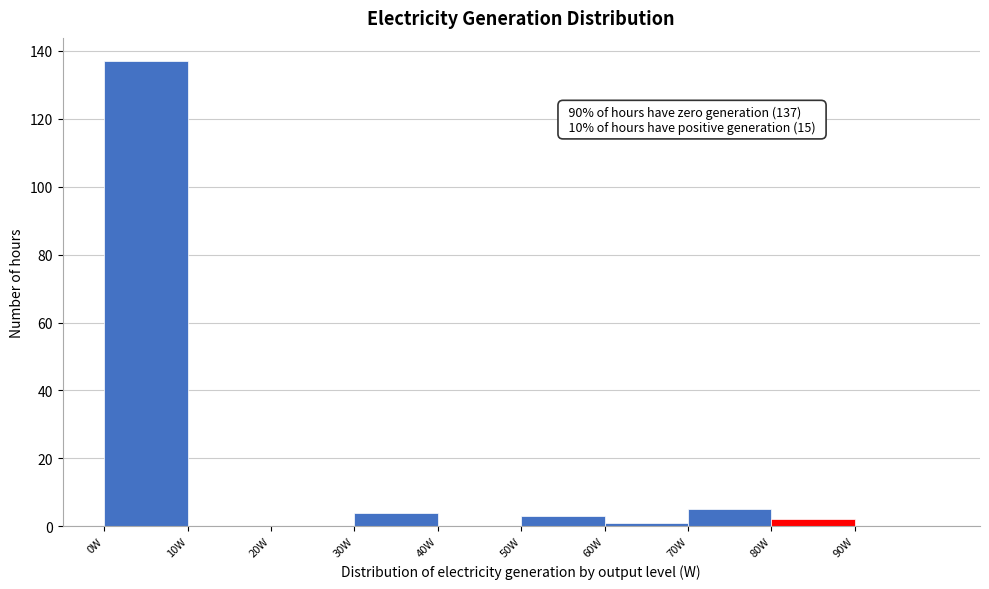

Which range on the x-axis has the tallest bar?

0 to 10